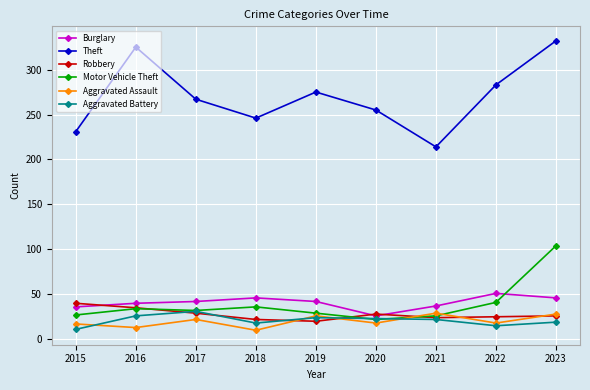

At which category does the chart reach its peak across all series?

2023